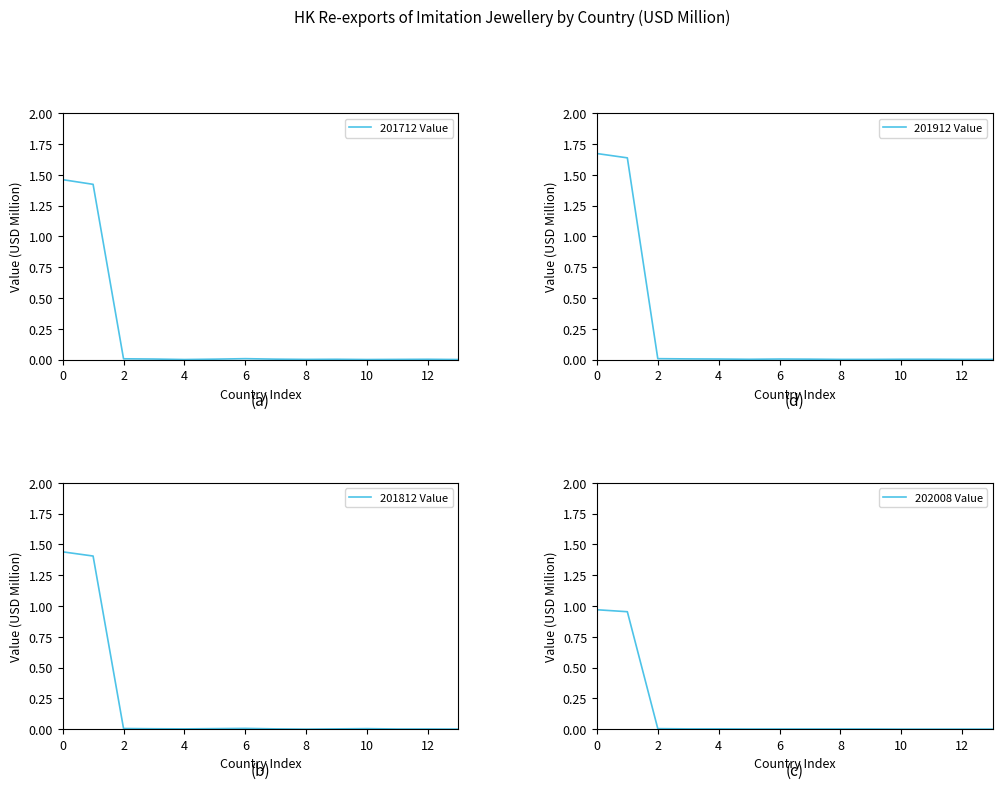

True or false: 201712 Value has a value of 0.0 at 4.

True